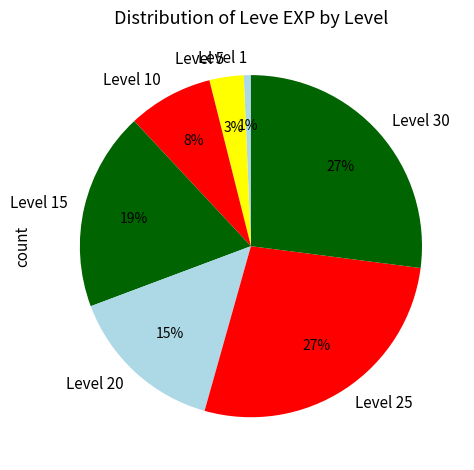

What percentage is the Level 10 slice, to the nearest percent?

8%